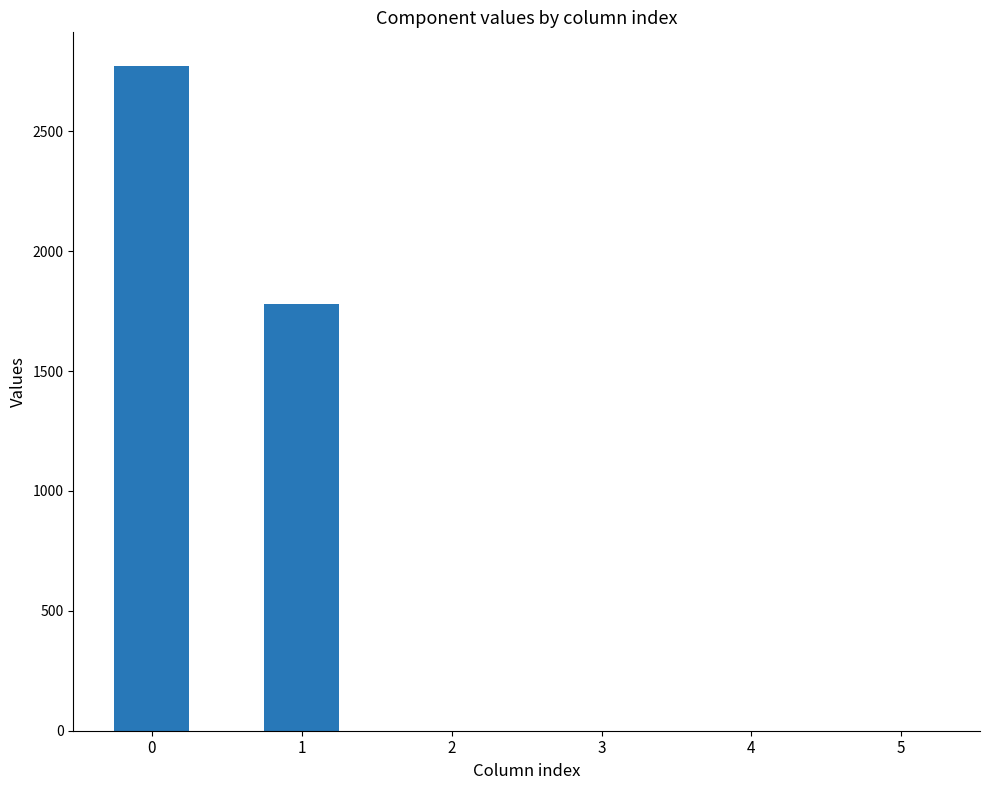

Read the value at 1, to the nearest 50.

1800